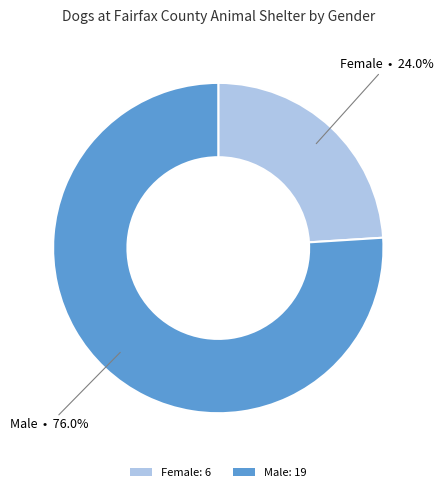

What is the ratio of the value at Female to the value at Male?

0.3